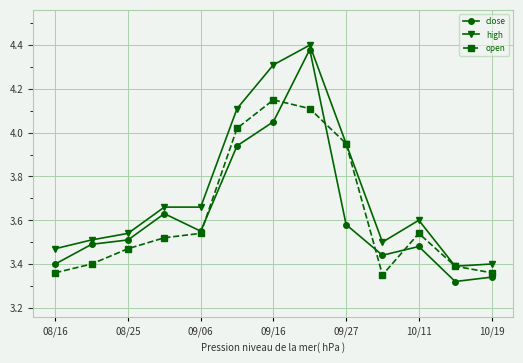

What is the value of the open point at the 8th from the left?

4.1